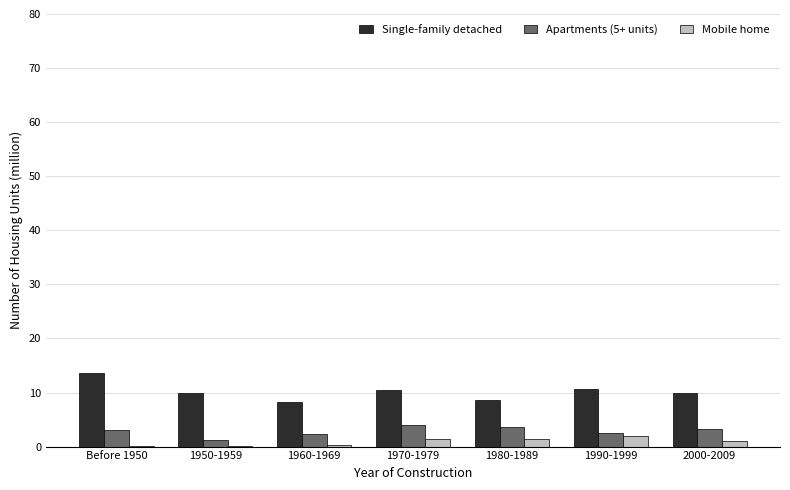

True or false: Apartments (5+ units) has a value of 3.2 at 2000-2009.

True